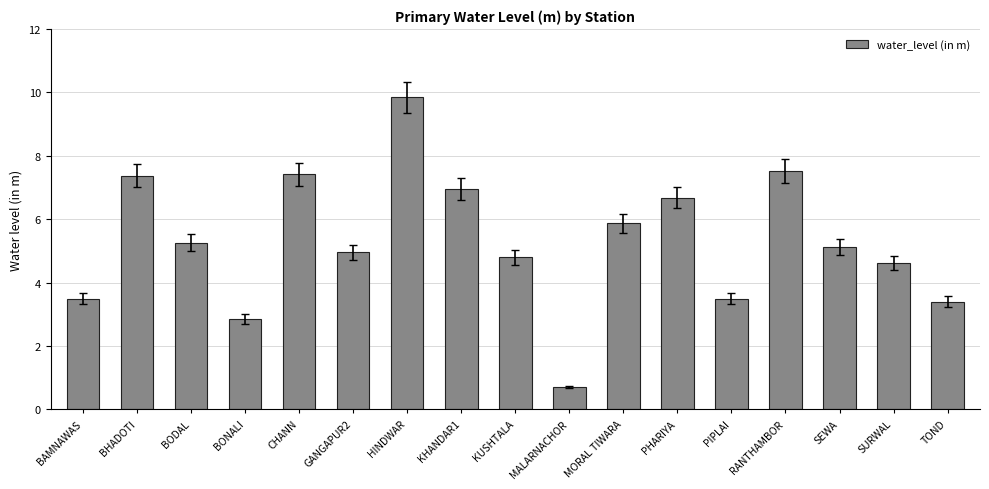

The chart shows a value of 9.8 at HINDWAR. True or false?

True